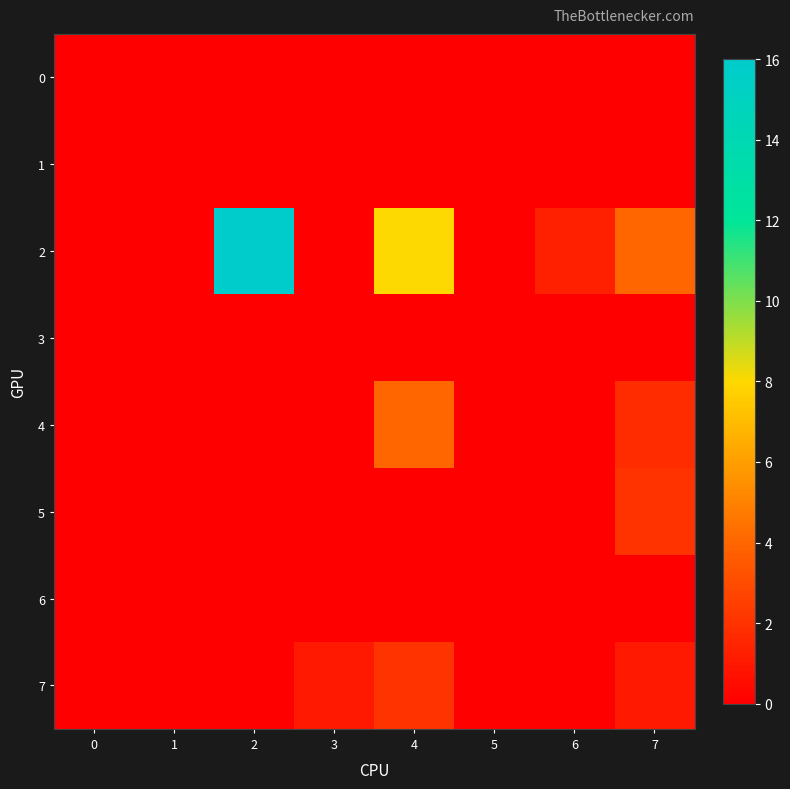

Reading left to right, what are all the values shown in this chart?

0: 0=0.0	1=0.0	2=0.0	3=0.0	4=0.0	5=0.0	6=0.0	7=0.0
1: 0=0.0	1=0.0	2=0.0	3=0.0	4=0.0	5=0.0	6=0.0	7=0.0
2: 0=0.0	1=0.0	2=16.0	3=0.0	4=8.0	5=0.0	6=1.3	7=4.0
3: 0=0.0	1=0.0	2=0.0	3=0.0	4=0.0	5=0.0	6=0.0	7=0.0
4: 0=0.0	1=0.0	2=0.0	3=0.0	4=4.0	5=0.0	6=0.0	7=1.8
5: 0=0.0	1=0.0	2=0.0	3=0.0	4=0.0	5=0.0	6=0.0	7=2.0
6: 0=0.0	1=0.0	2=0.0	3=0.0	4=0.0	5=0.0	6=0.0	7=0.0
7: 0=0.0	1=0.0	2=0.0	3=1.0	4=2.0	5=0.0	6=0.0	7=1.0